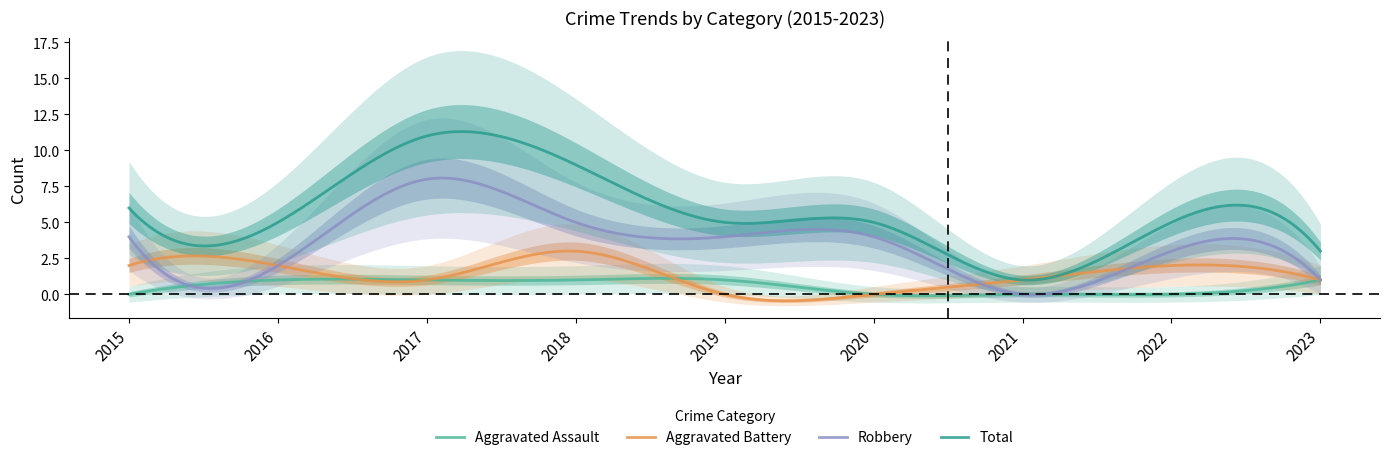

In Robbery, how many points are lower than both neighbors (excluding endpoints)?

3